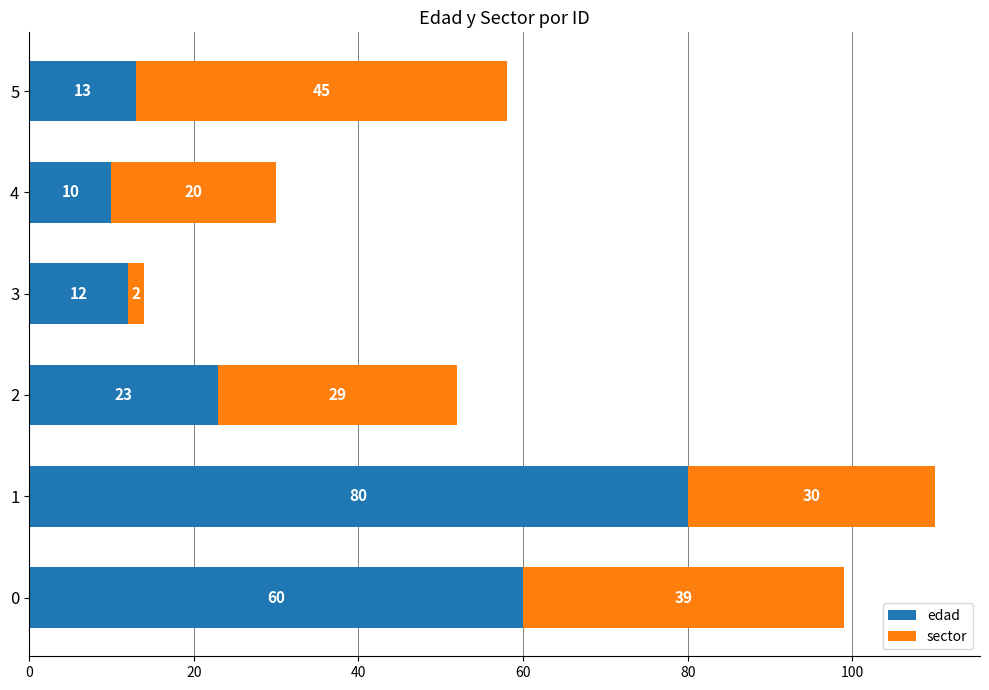

What is the total value across all series at 5?

58